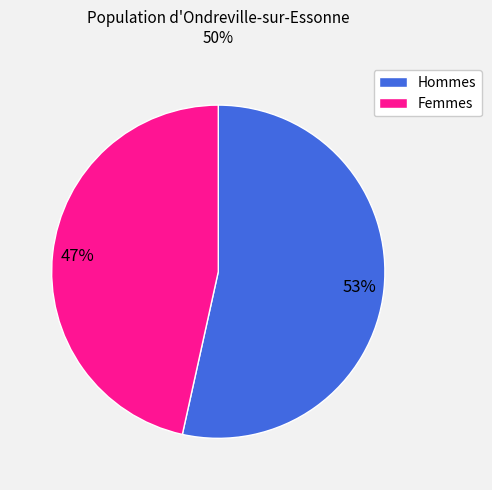

What is the ratio of the value at Hommes to the value at Femmes?

1.1